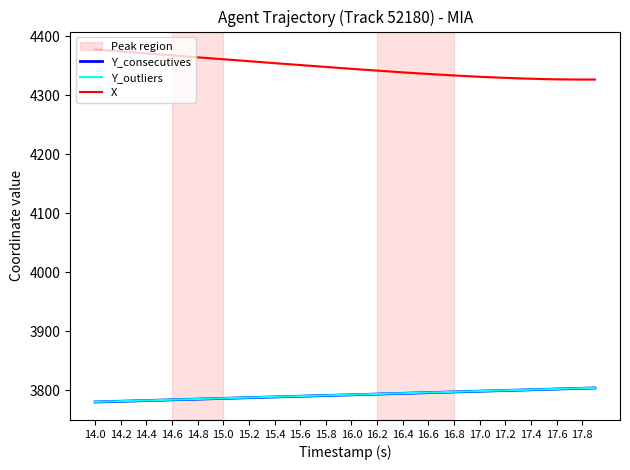

How many data points does each series have?

40